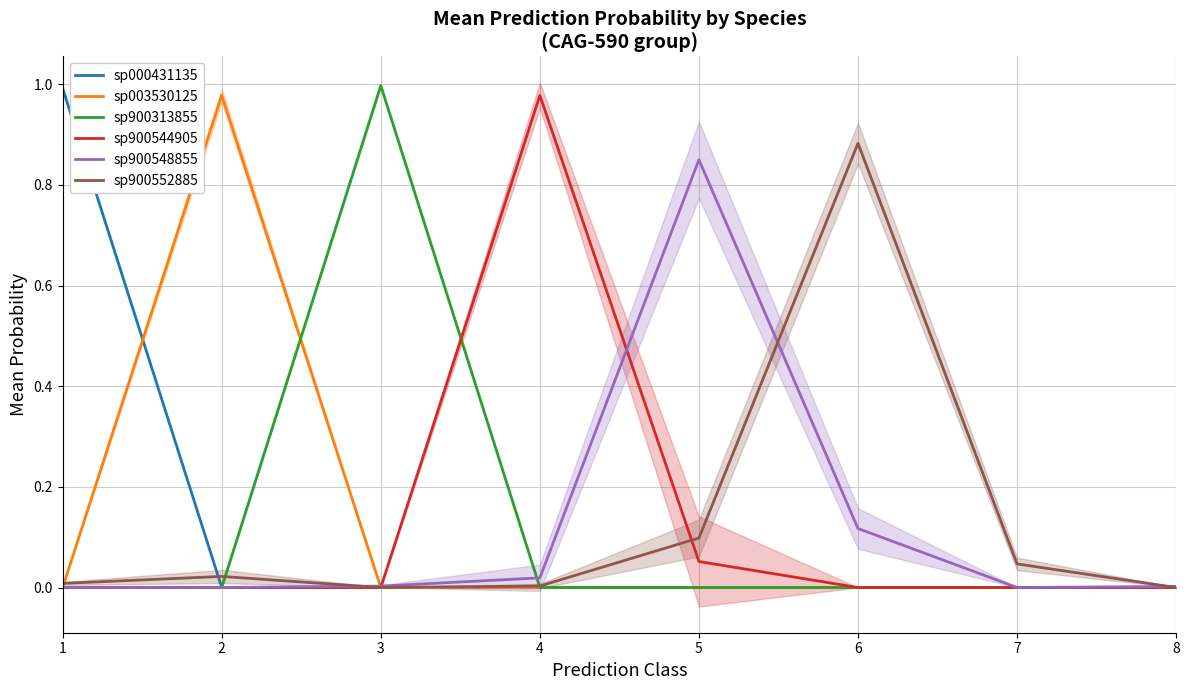

Which series has the largest range (max minus min)?

sp900313855